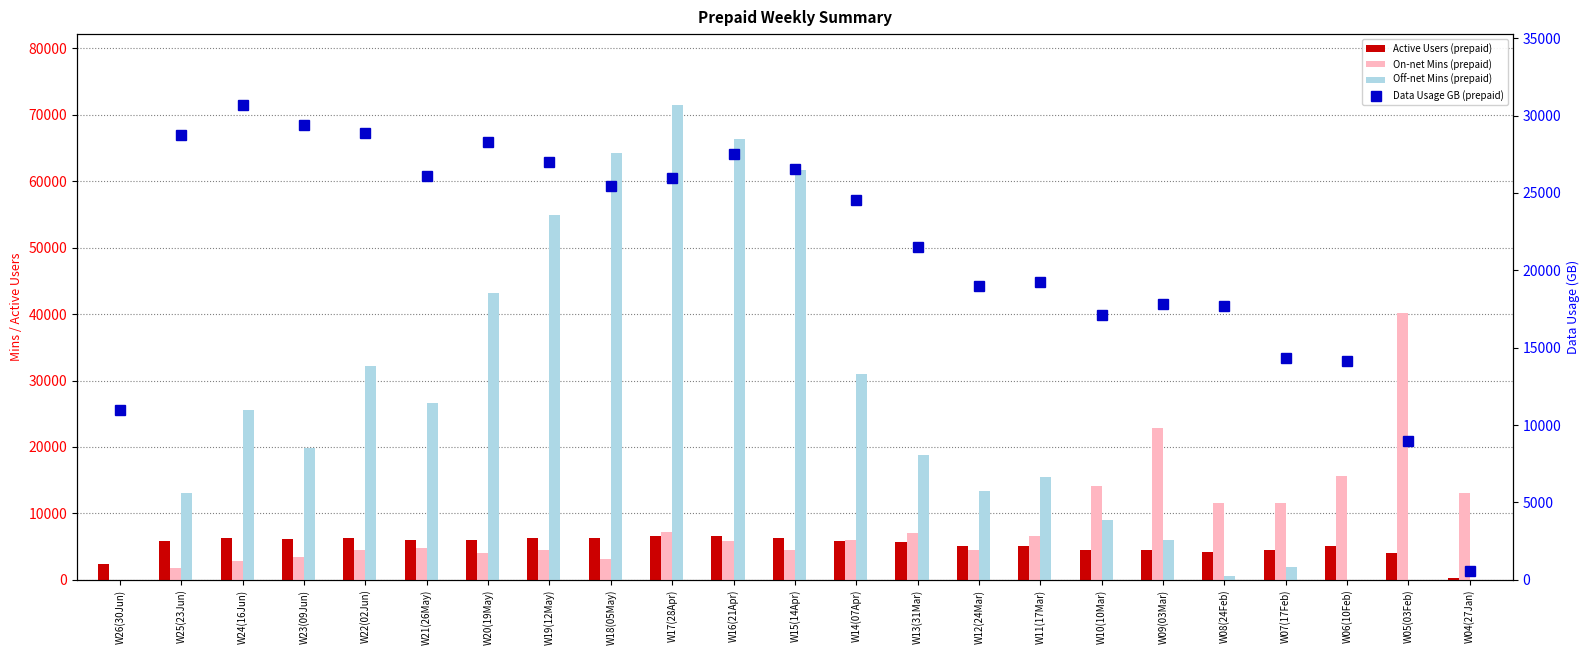

Which series has the largest range (max minus min)?

Off-net Mins (prepaid)